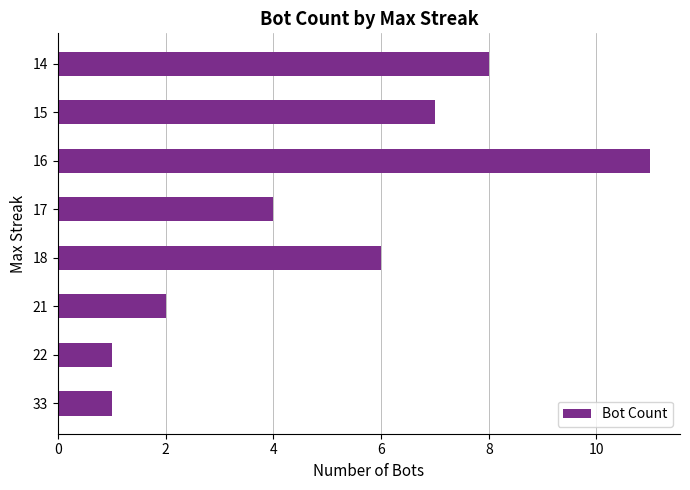

Reading bottom to top, extract all data points from this chart.

33=1	22=1	21=2	18=6	17=4	16=11	15=7	14=8